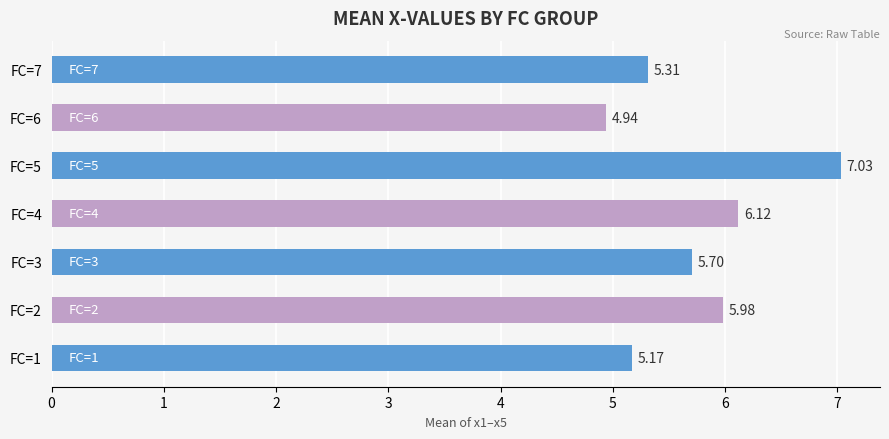

What is the difference between the second highest and second lowest values?

0.9